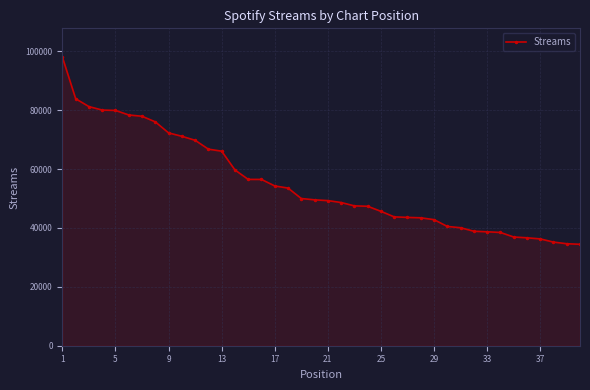

What is the minimum value shown in the chart?

34461